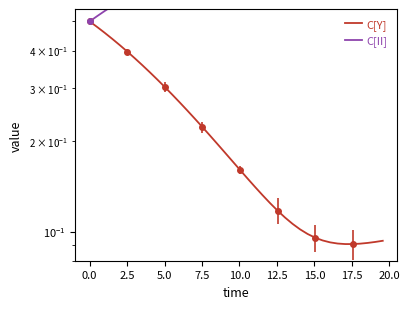

True or false: C[II] and C[Y] cross at least once.

False